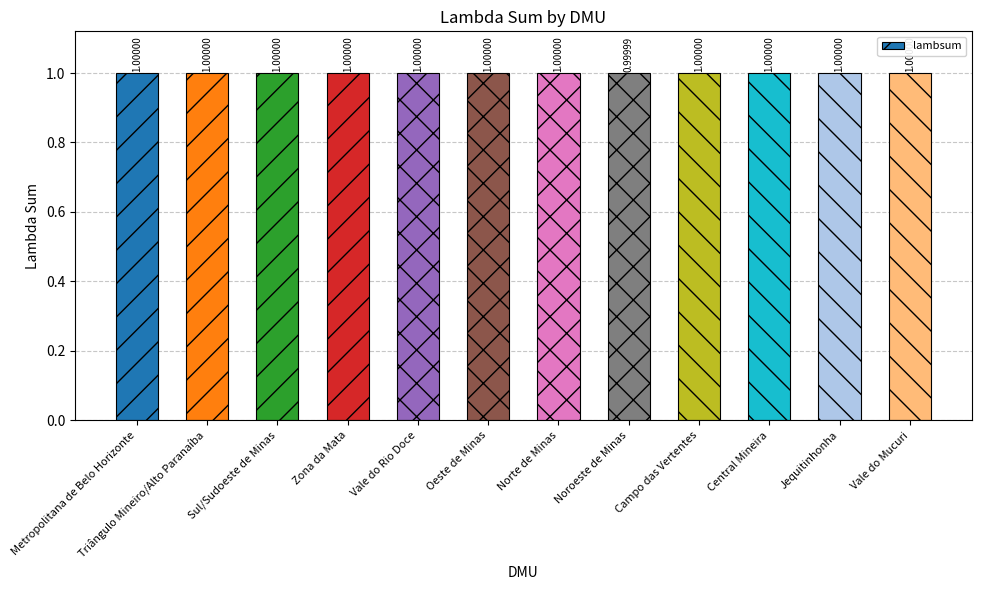

The value at Vale do Mucuri is 1.0. True or false?

True